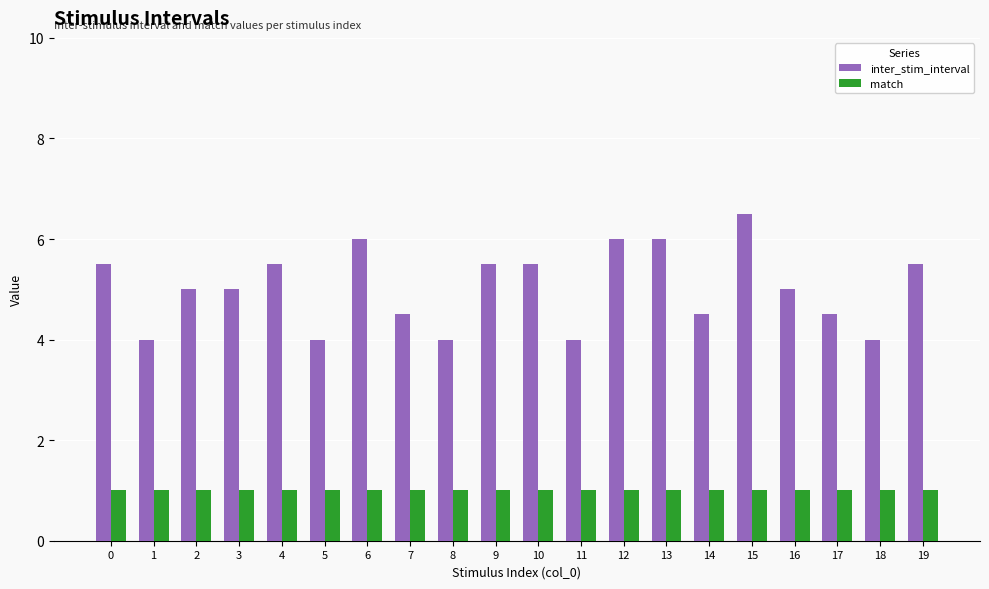

Is it true that inter_stim_interval equals 7.7 at 17?

False